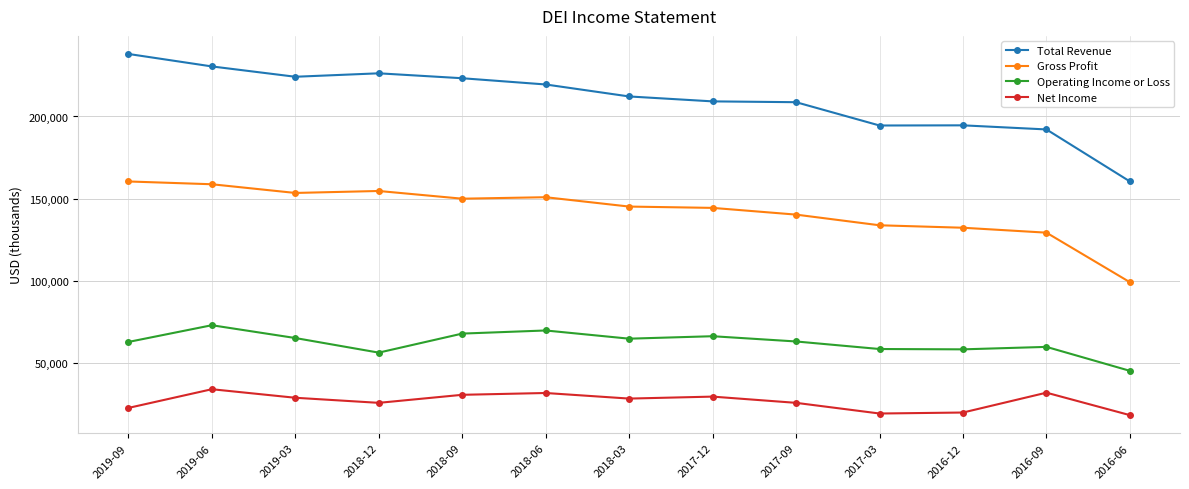

True or false: Operating Income or Loss has more than 2 interior local peaks.

True